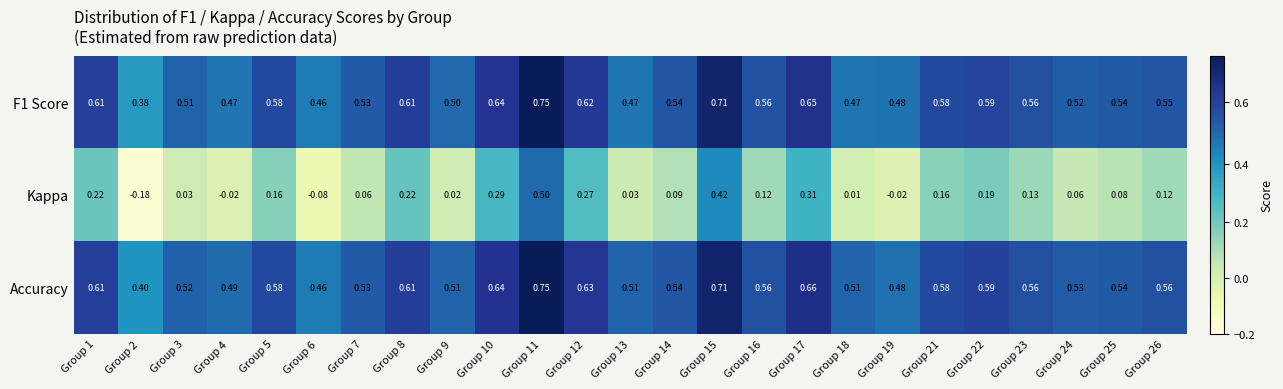

What is the total value across all series at Group 19?

0.9